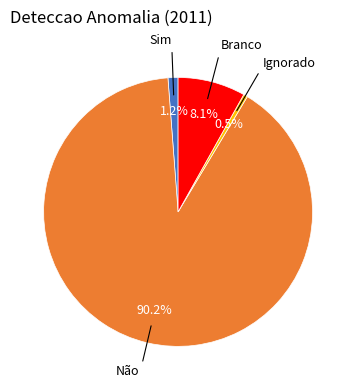

To the nearest percent, what percentage of the pie is Branco?

8%